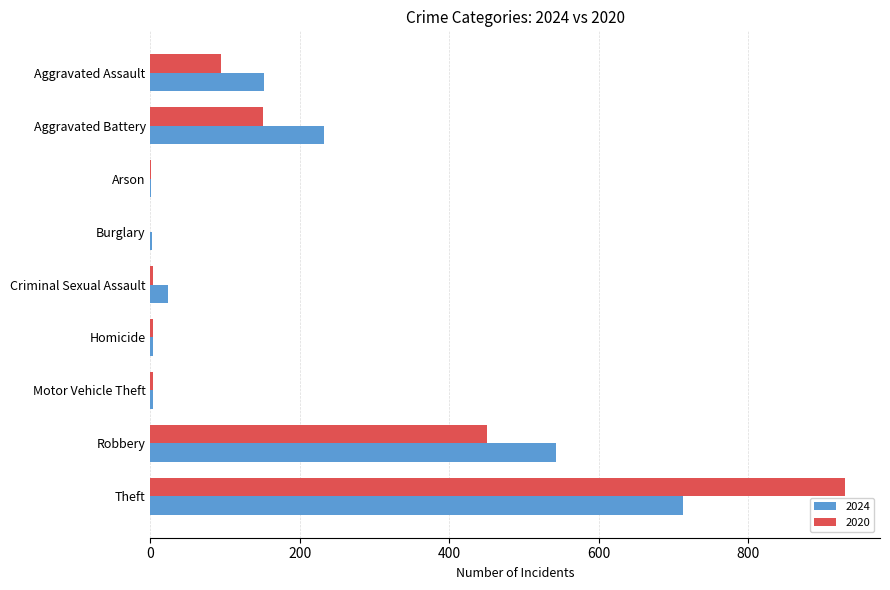

At which label does 2020 reach its peak?

Theft